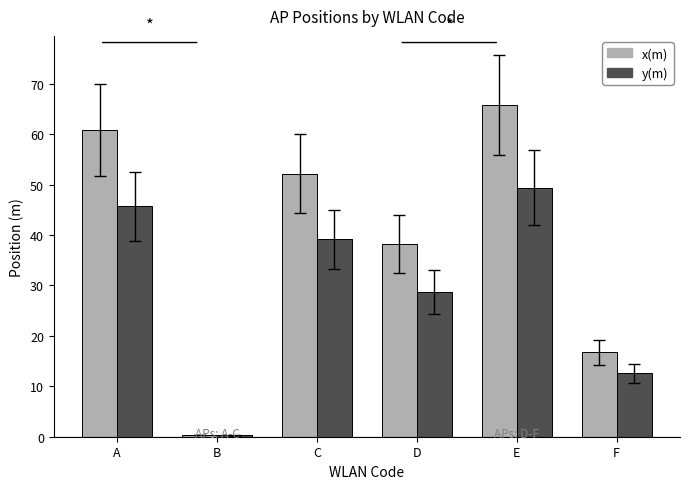

What is the maximum value for x(m)?

65.8